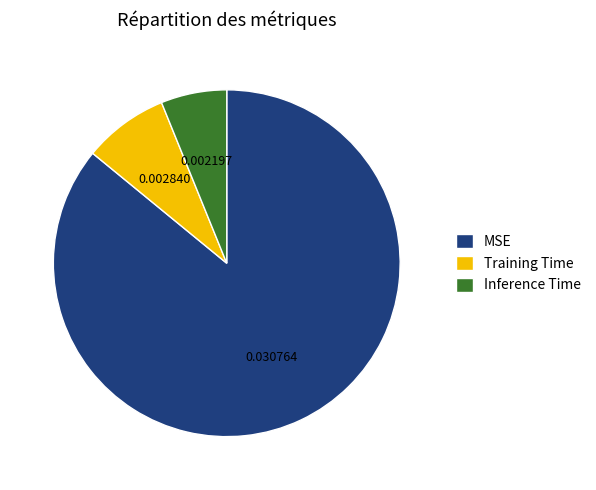

How many slices are in this pie chart?

3